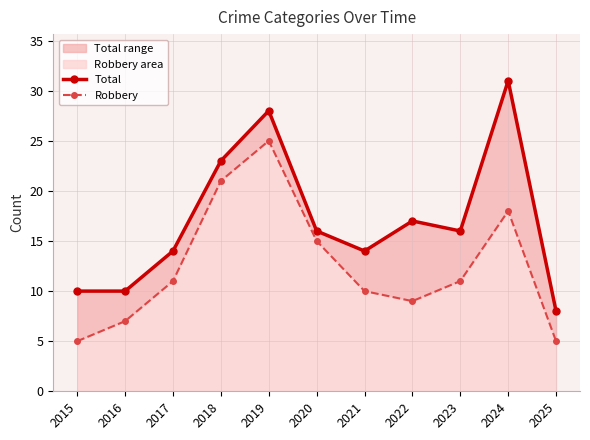

Reading left to right, what are all the values shown in this chart?

Total: 10	10	14	23	28	16	14	17	16	31	8
Robbery: 5	7	11	21	25	15	10	9	11	18	5